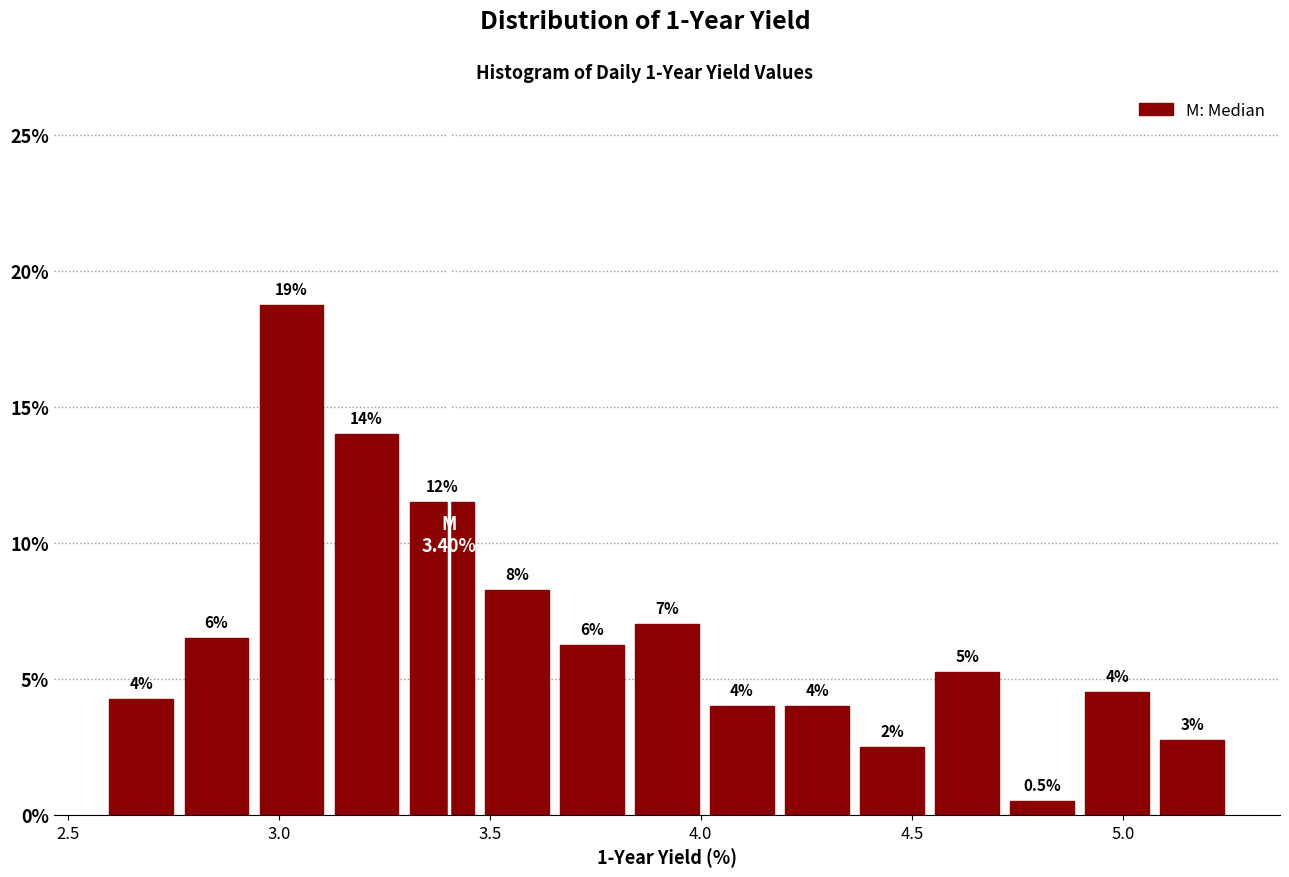

Around what value on the x-axis is the tallest bar? Give the approximate position of its centre, as read against the axis.

3.05